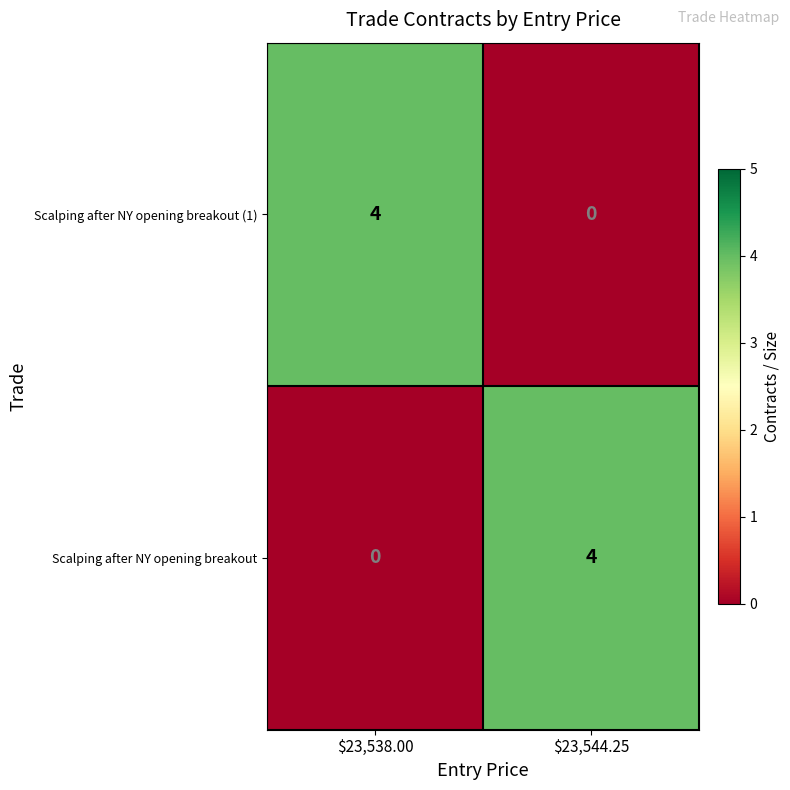

What is the maximum value for Scalping after NY opening breakout (1)?

4